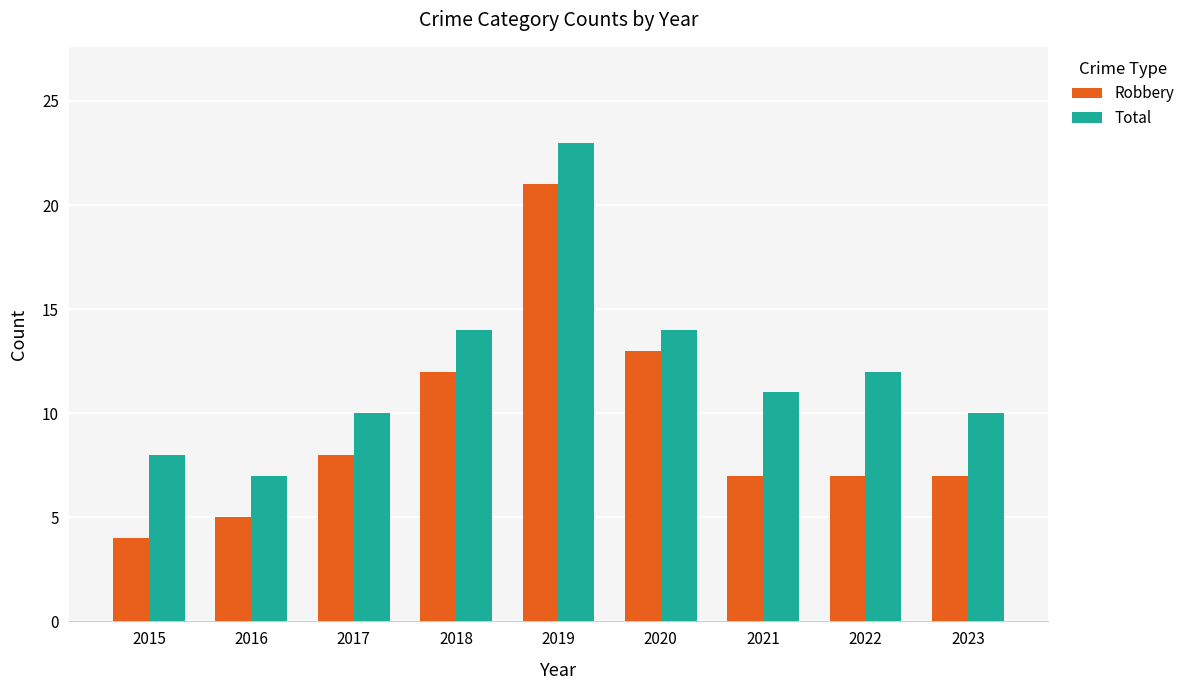

Does the chart contain stacked bars?

No